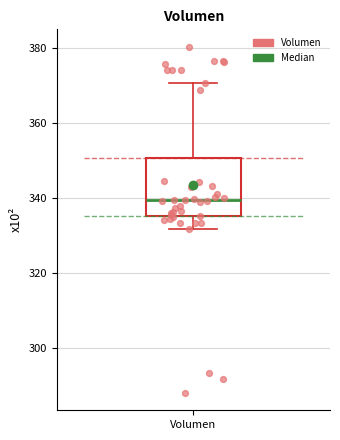

Where does the upper whisker of the box for Volumen end on the y-axis? The values are not printed on the chart, so give them approximately, as read against the axis.

370